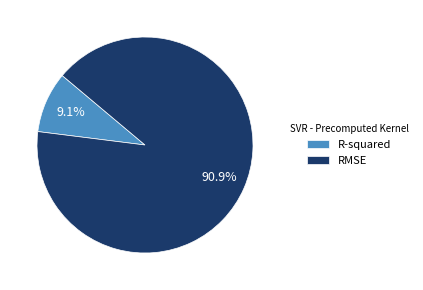

Which slice is the smallest?

R-squared